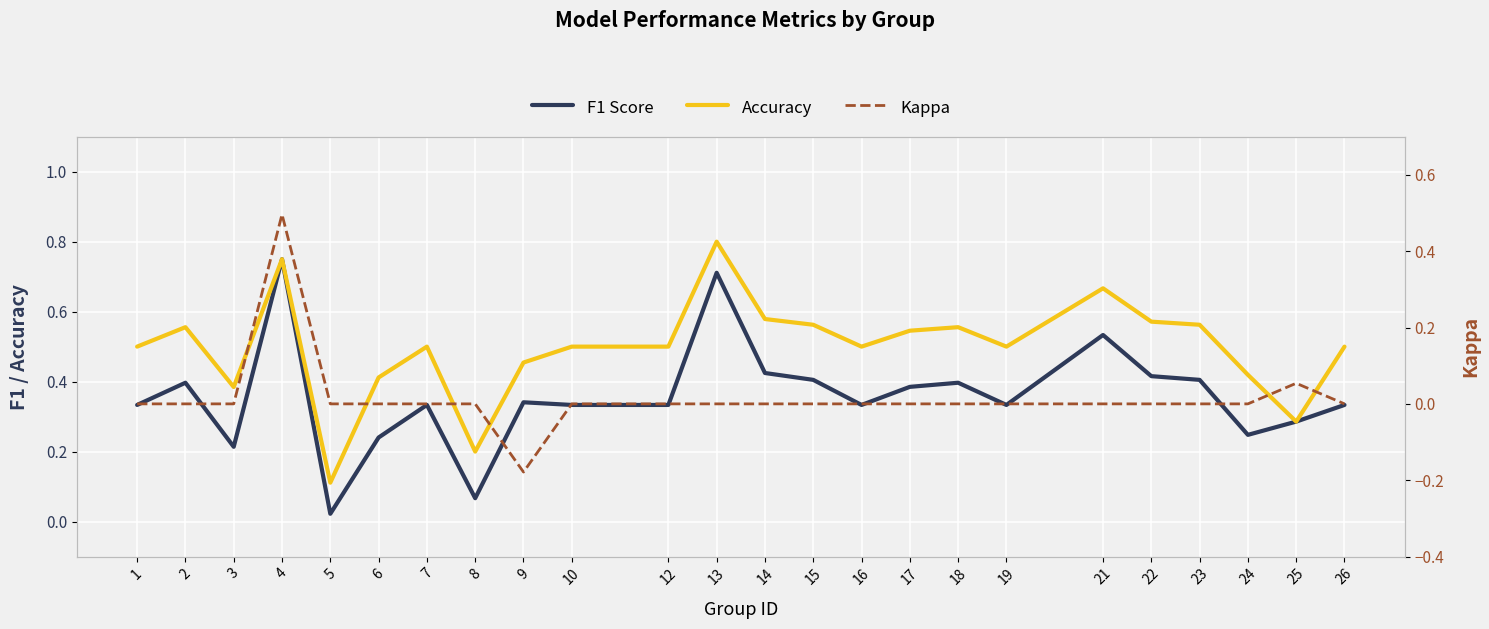

Which series has the largest range (max minus min)?

F1 Score